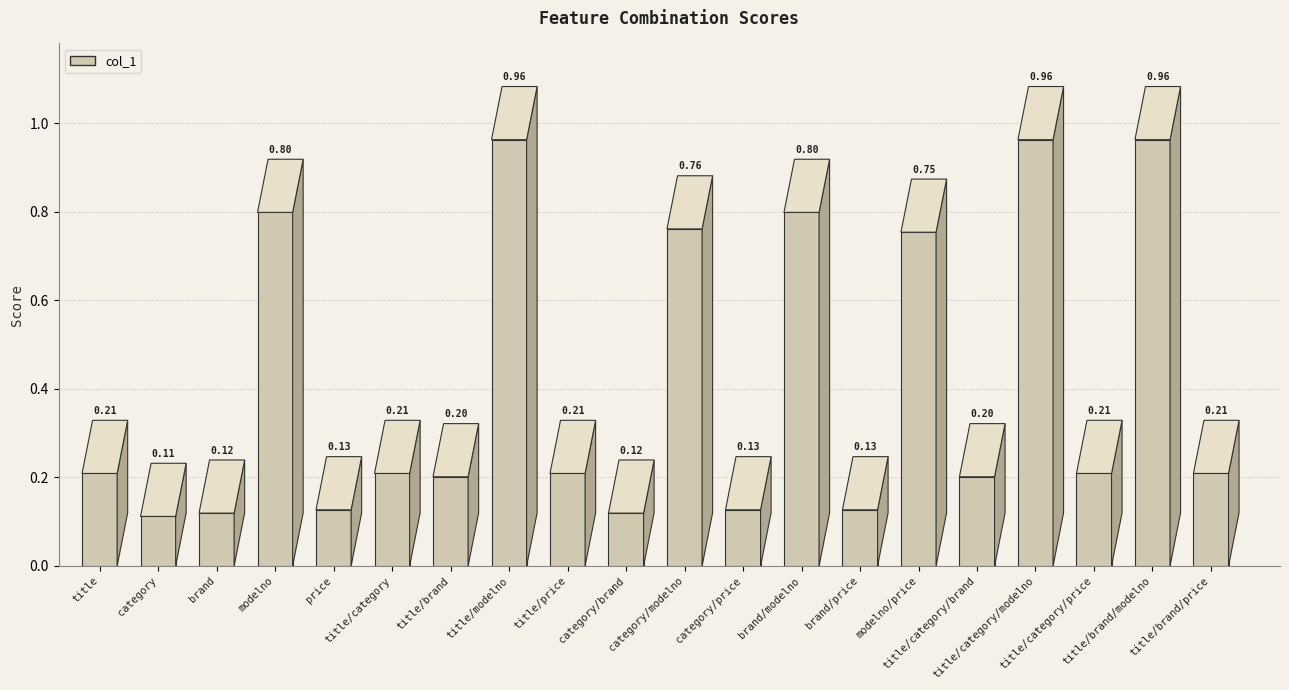

List the labels in order of value, smallest first.

category, brand, category/brand, price, category/price, brand/price, title/brand, title/category/brand, title, title/category, title/price, title/category/price, title/brand/price, modelno/price, category/modelno, modelno, brand/modelno, title/modelno, title/category/modelno, title/brand/modelno